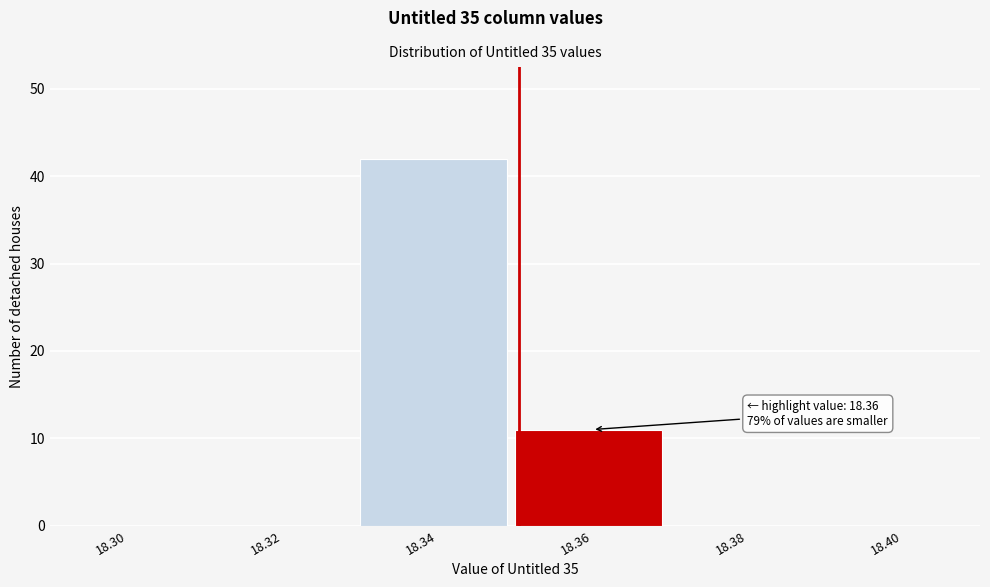

Reading left to right, list all the values displayed in this chart.

18.30=0	18.32=0	18.34=42	18.36=11	18.38=0	18.40=0